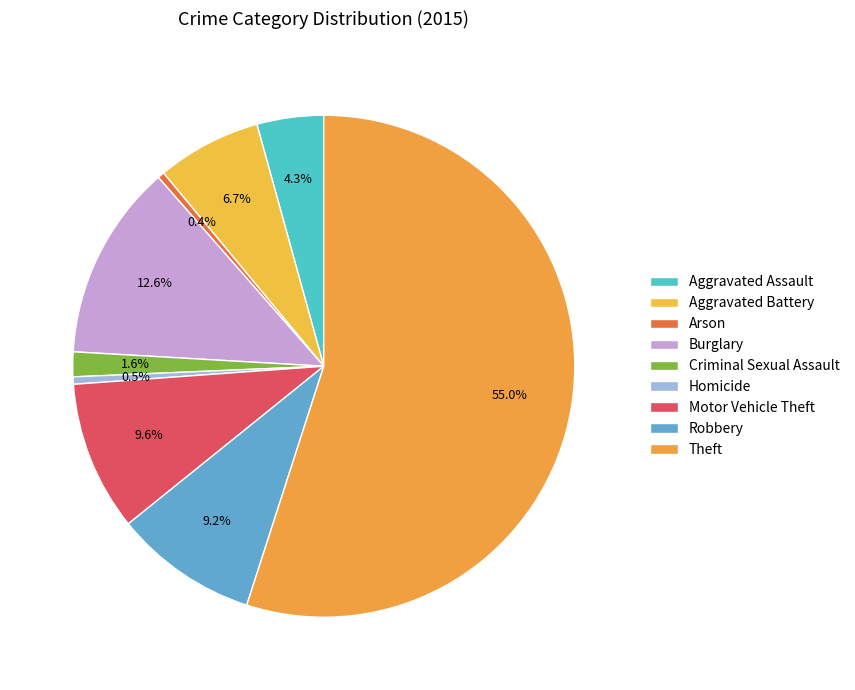

How many slices are in this pie chart?

9